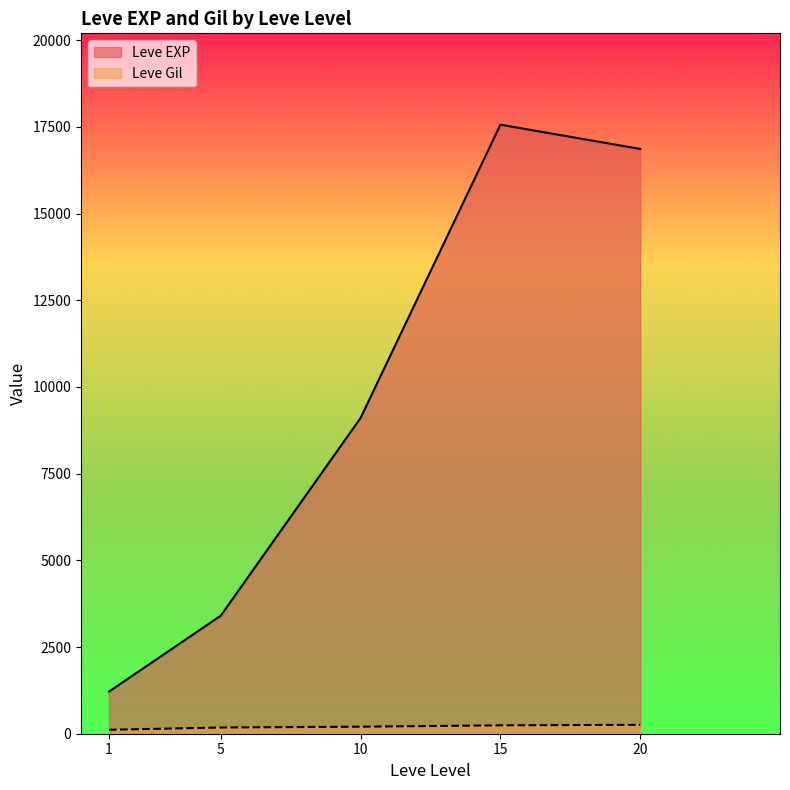

How many categories are shown in the chart?

5